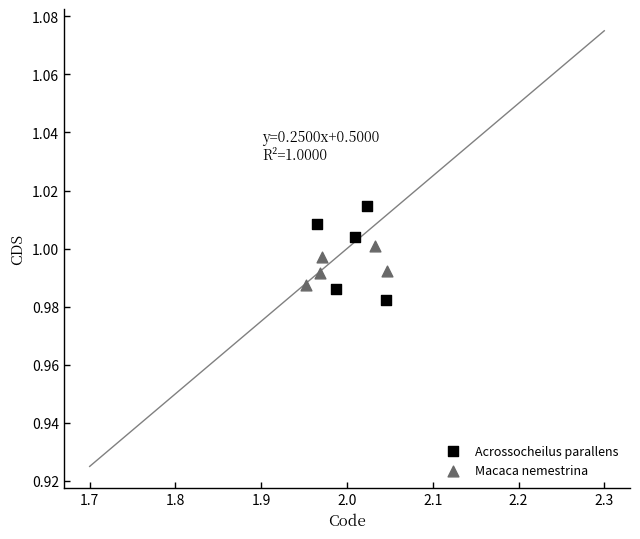

Which series contains the highest Y value?

Acrossocheilus parallens